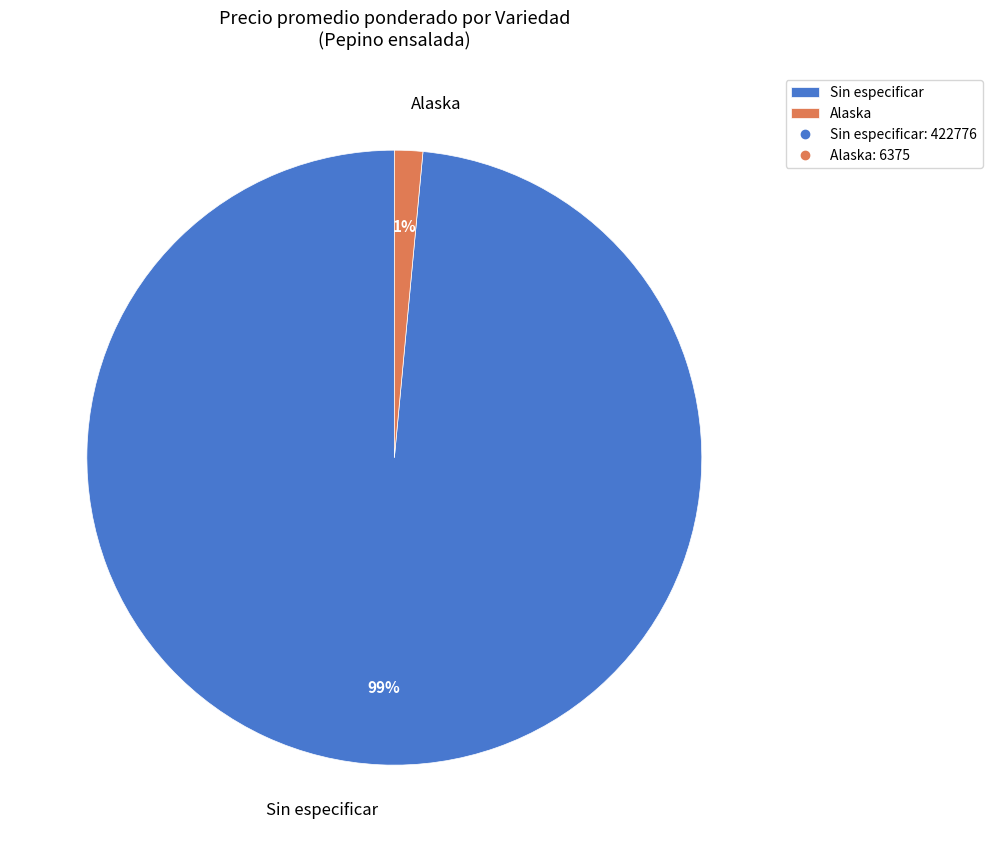

Between Sin especificar and Alaska, which is larger?

Sin especificar